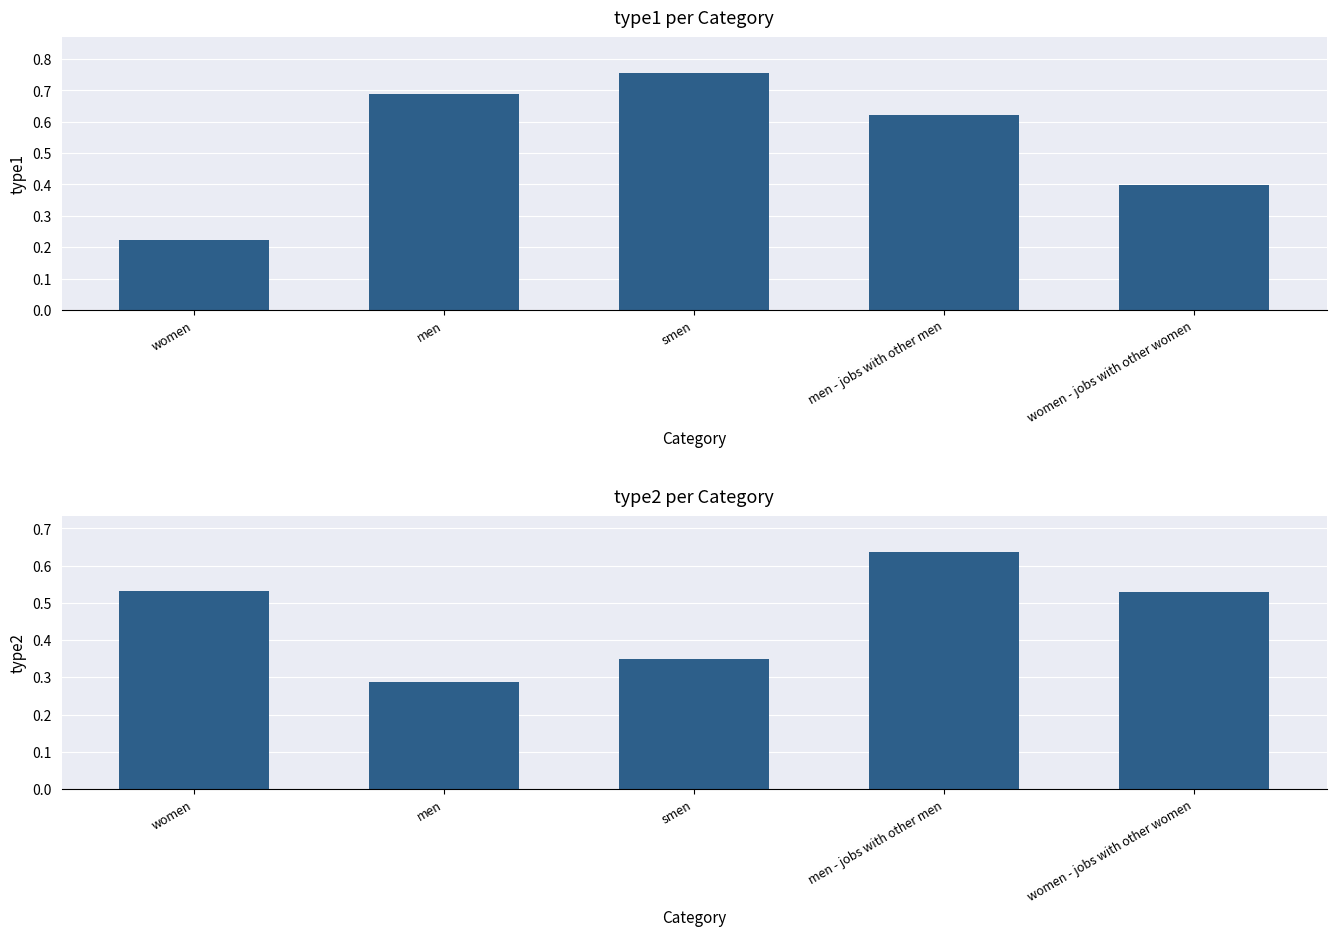

Which series has the widest spread of values?

type1